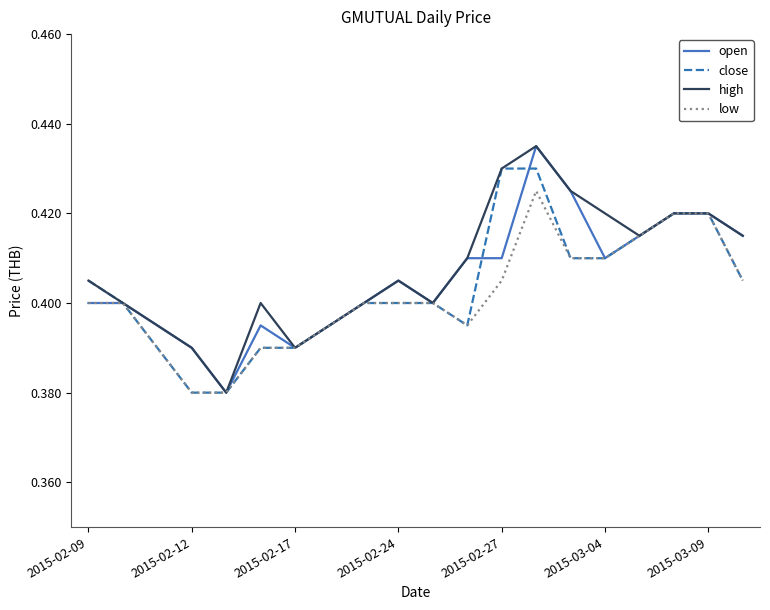

List the series in order of their overall mean, highest first.

high, open, close, low